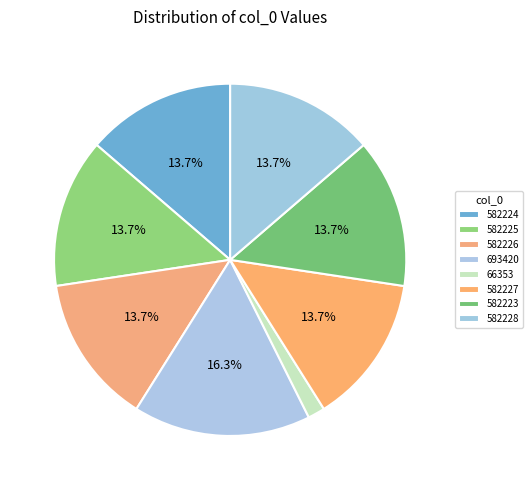

How many segments does this pie chart have?

8